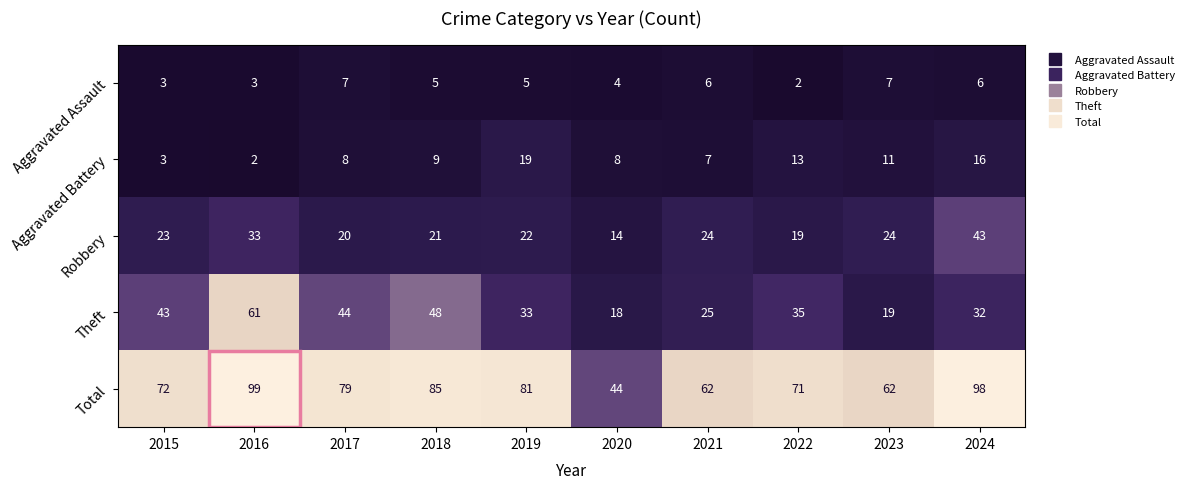

What is the difference between the Aggravated Battery values at 2022 and 2020?

5